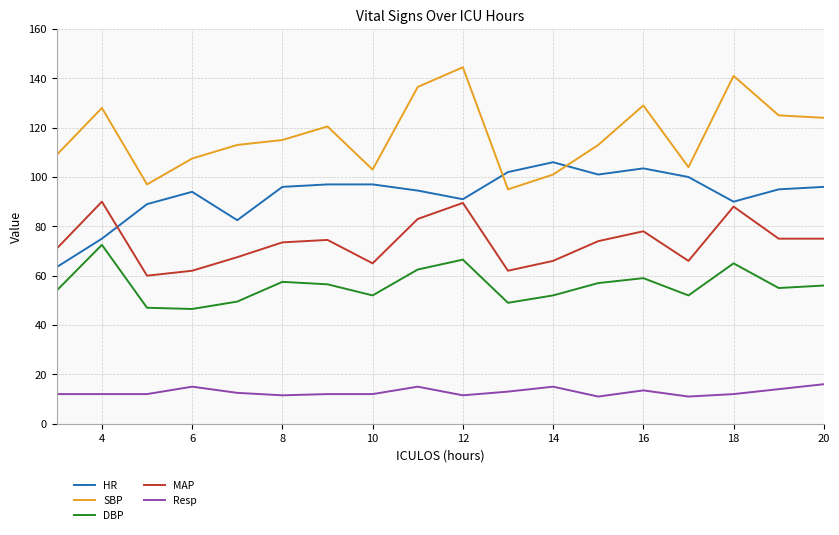

True or false: SBP and Resp intersect in this chart.

False